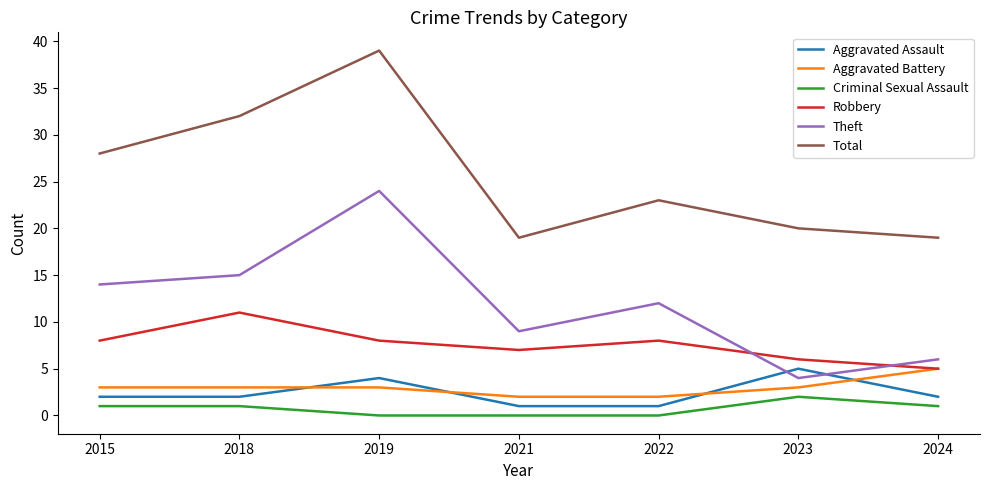

At how many categories does at least one series exceed 1?

7